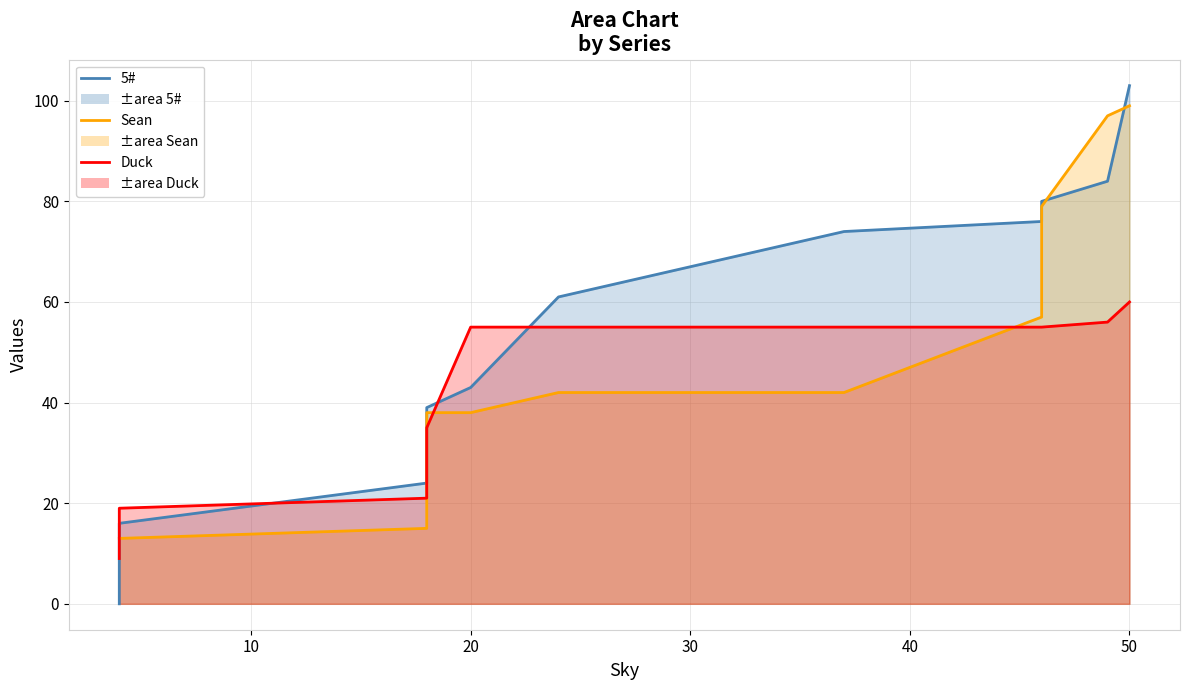

Rank the series by their maximum value, from lowest to highest.

Duck line, Sean line, 5# line